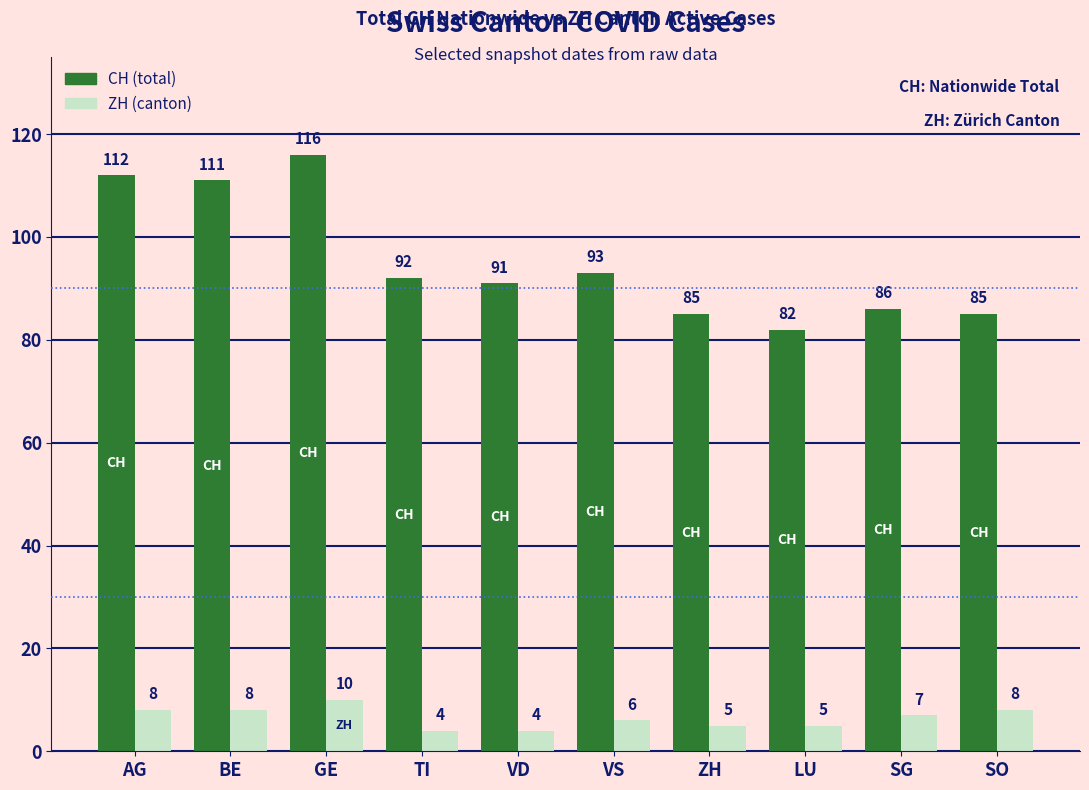

What is the difference between the second highest and second lowest values in the ZH (canton) series?

4